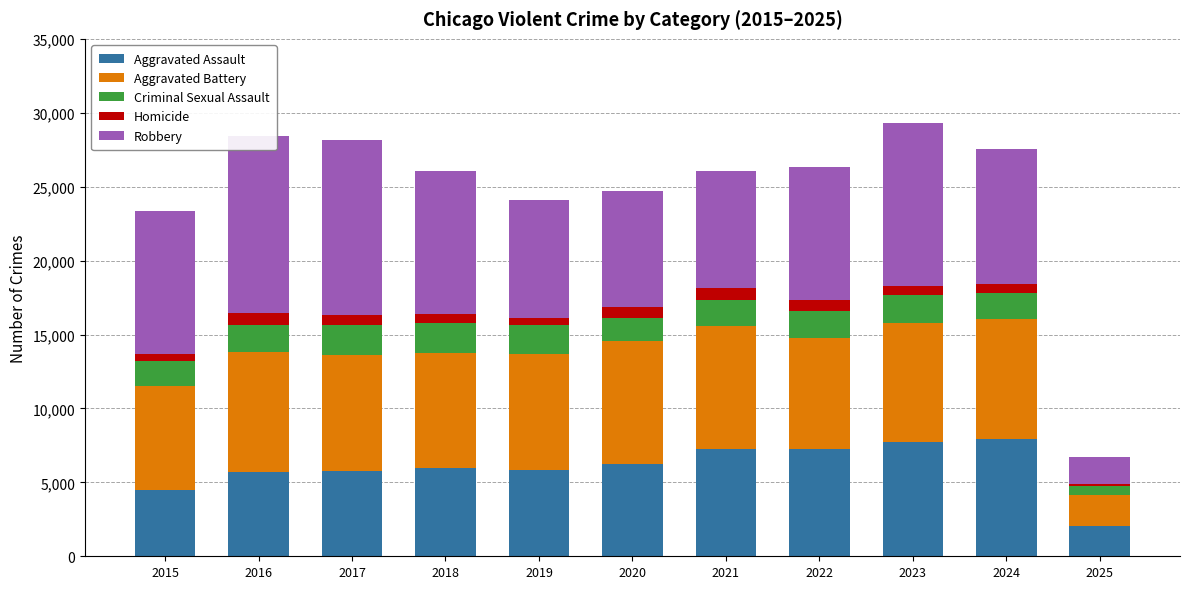

Reading left to right, list all the values displayed in this chart.

Aggravated Assault: 2015=4480	2016=5713	2017=5793	2018=6002	2019=5841	2020=6265	2021=7242	2022=7281	2023=7712	2024=7901	2025=2072
Aggravated Battery: 2015=7018	2016=8085	2017=7845	2018=7734	2019=7858	2020=8320	2021=8346	2022=7494	2023=8079	2024=8179	2025=2087
Criminal Sexual Assault: 2015=1708	2016=1869	2017=1992	2018=2049	2019=1928	2020=1501	2021=1754	2022=1834	2023=1864	2024=1762	2025=579
Homicide: 2015=496	2016=786	2017=672	2018=588	2019=499	2020=787	2021=805	2022=727	2023=629	2024=587	2025=120
Robbery: 2015=9638	2016=11960	2017=11881	2018=9681	2019=7995	2020=7855	2021=7920	2022=8965	2023=11053	2024=9124	2025=1873